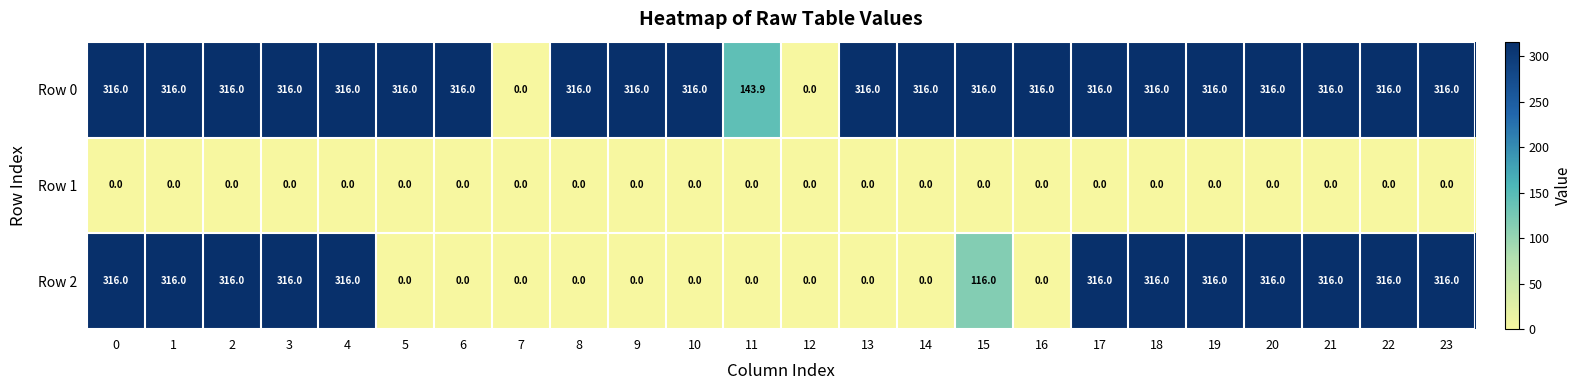

What is the sum of the Row 0 values at 9 and 8?

632.0